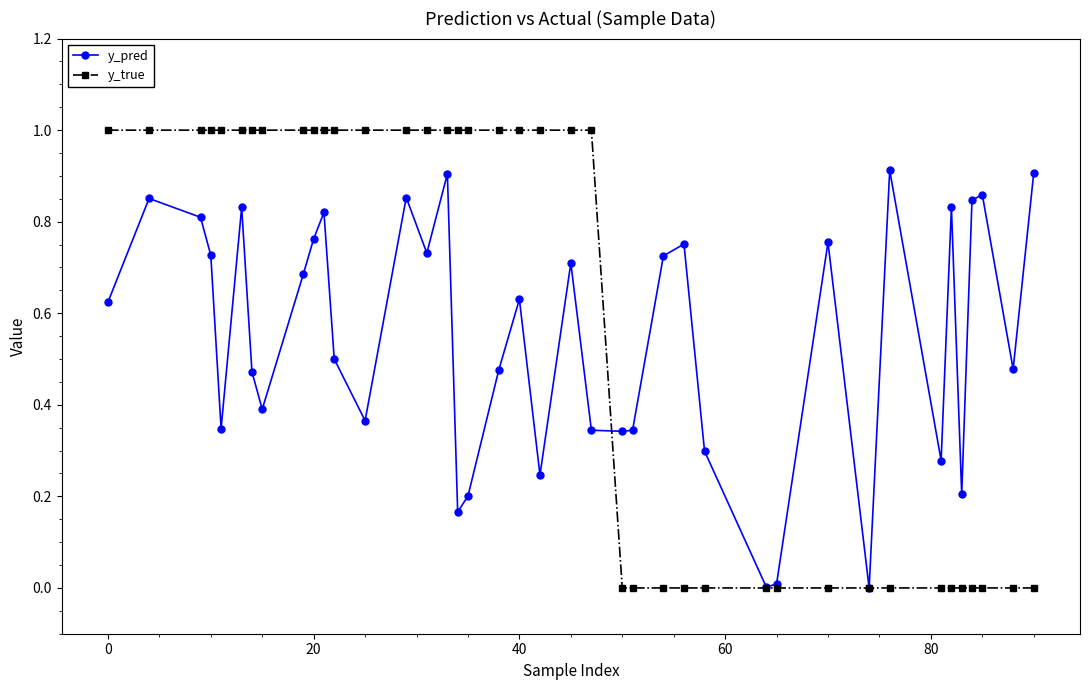

Rank the series by their maximum value, from lowest to highest.

y_pred, y_true